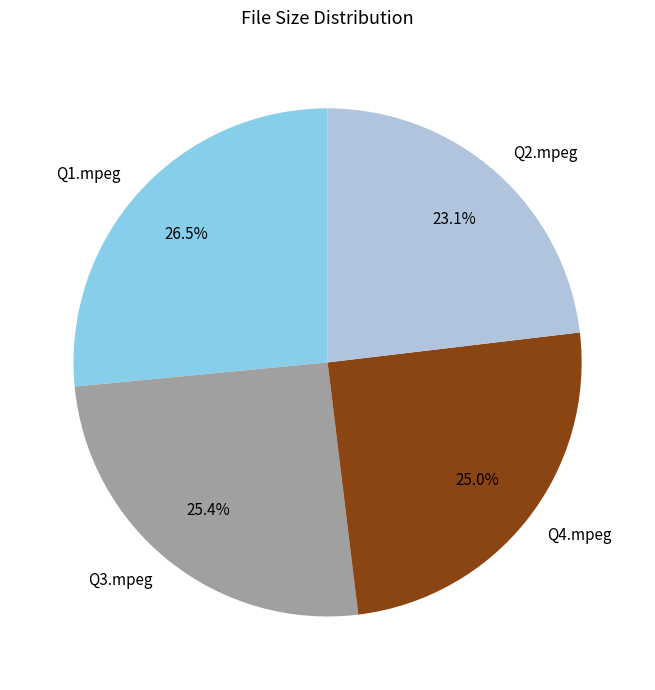

Which category has the smallest portion of the pie?

Q2.mpeg